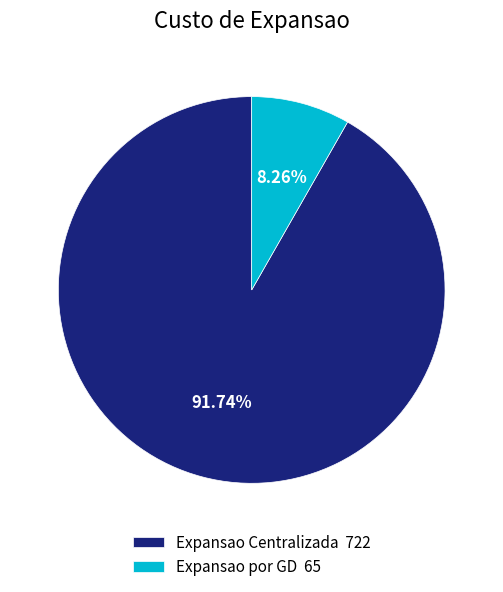

To the nearest percent, what is the difference between the largest and smallest slice percentages?

83%